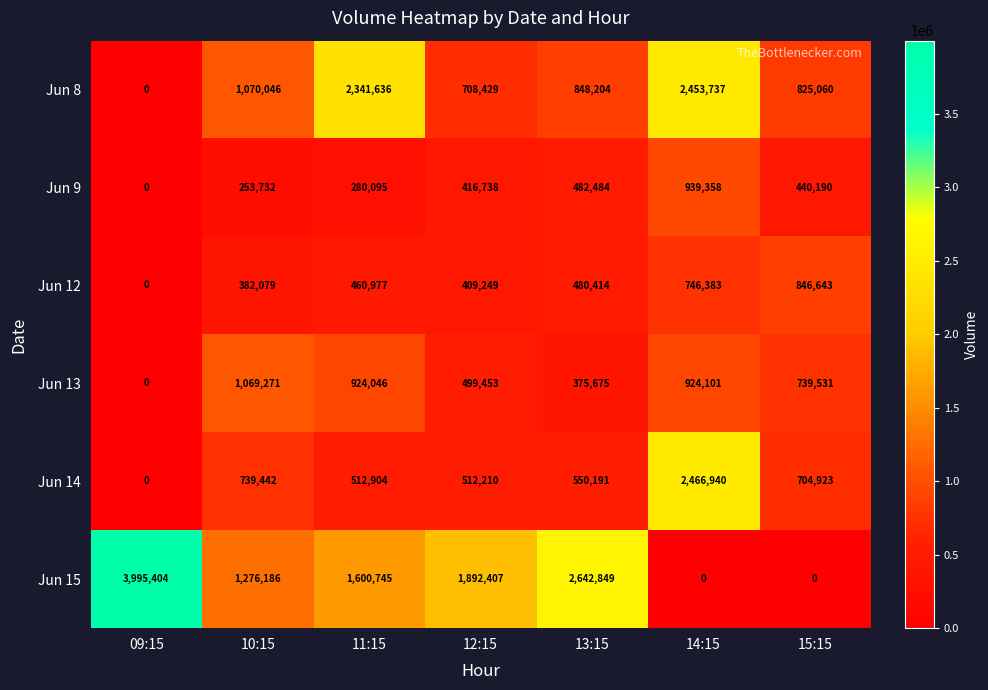

Read the Jun 13 value at 12:15, to the nearest 10.

499450